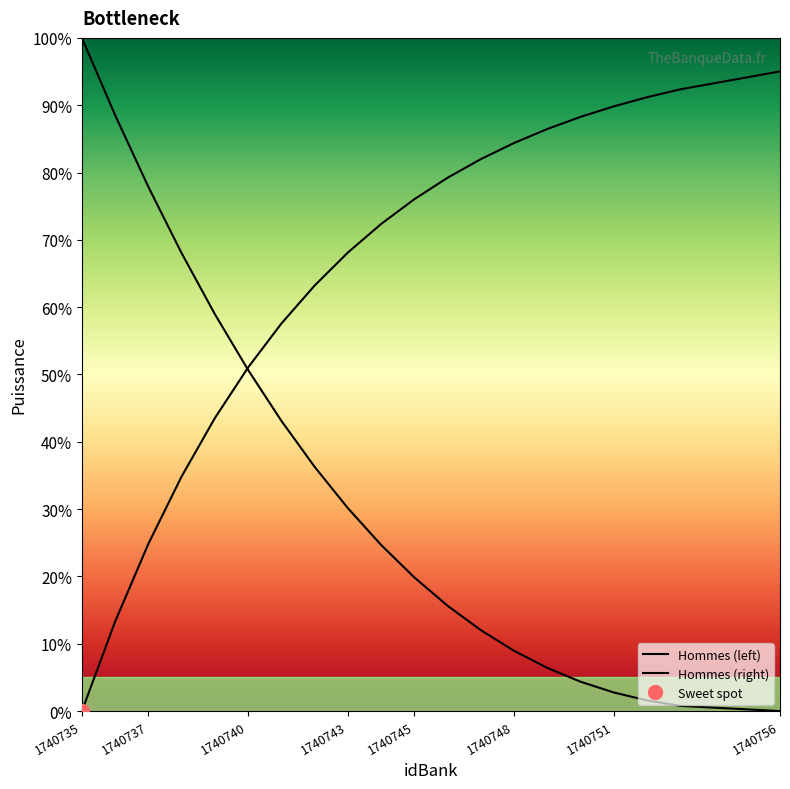

Is the value of Hommes (right) at 11 greater than the value of Hommes (left) at 17?

Yes